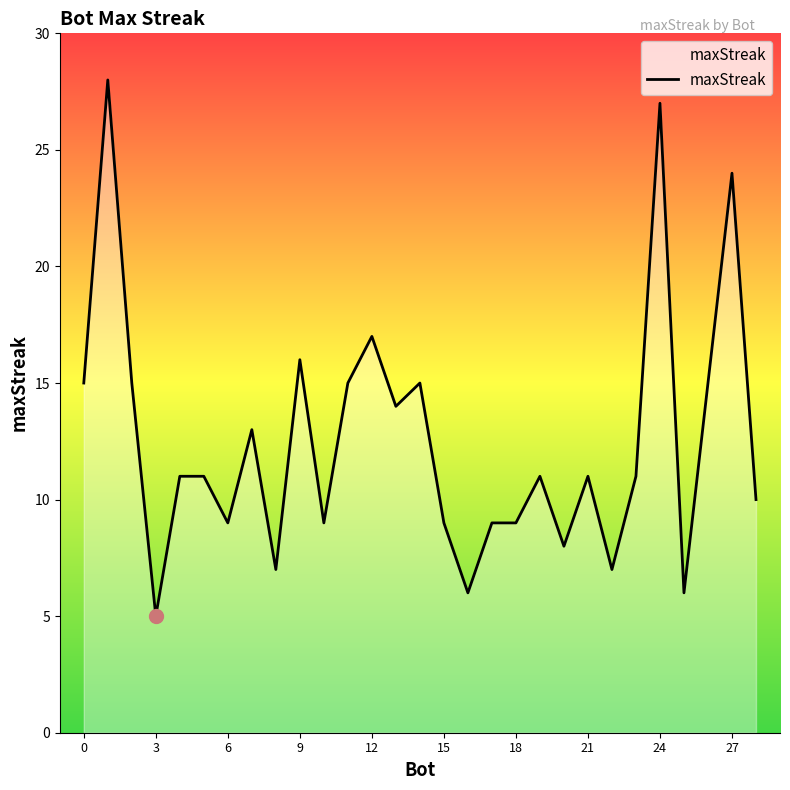

The value at 24 is 27. True or false?

True